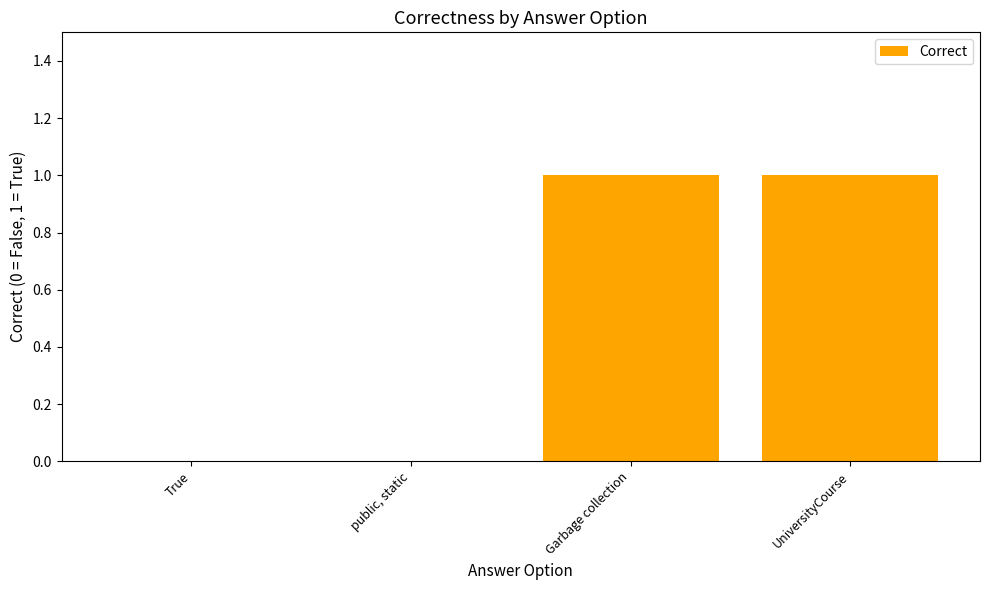

Is it true that the value at UniversityCourse is 0?

False